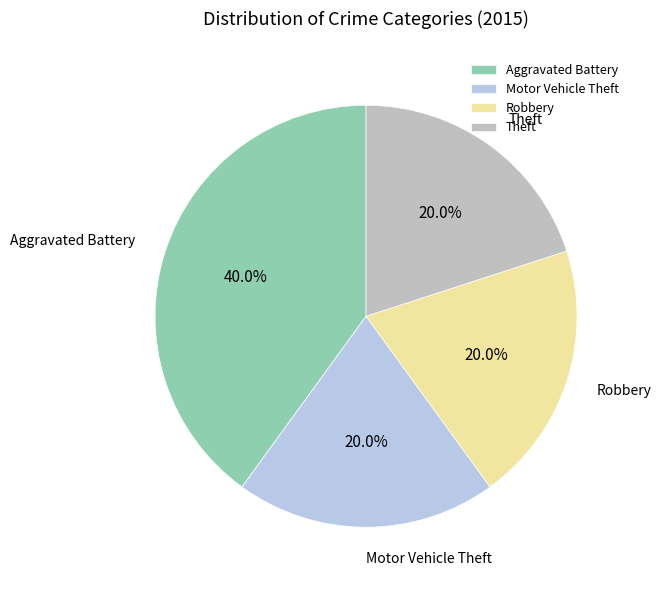

Does any single category account for the majority?

No